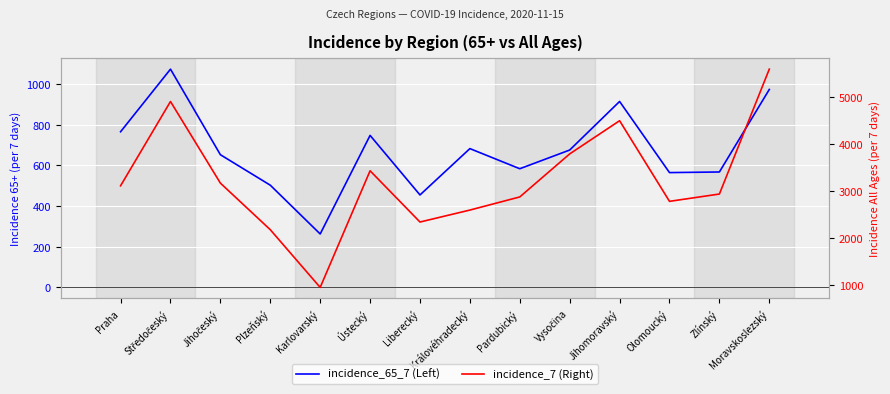

What is the difference between the maximum and minimum values in the incidence_65_7 (Left) series?

811